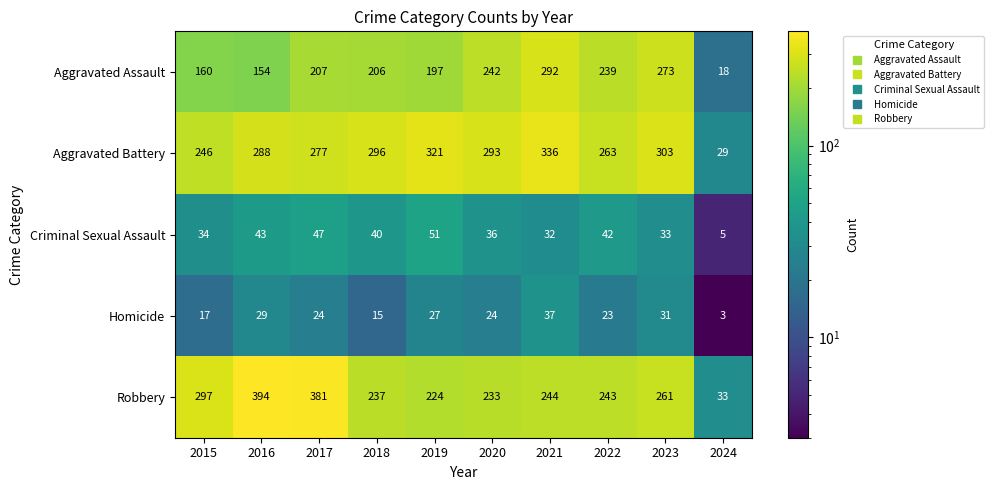

Is it true that Aggravated Battery equals 520 at 2019?

False